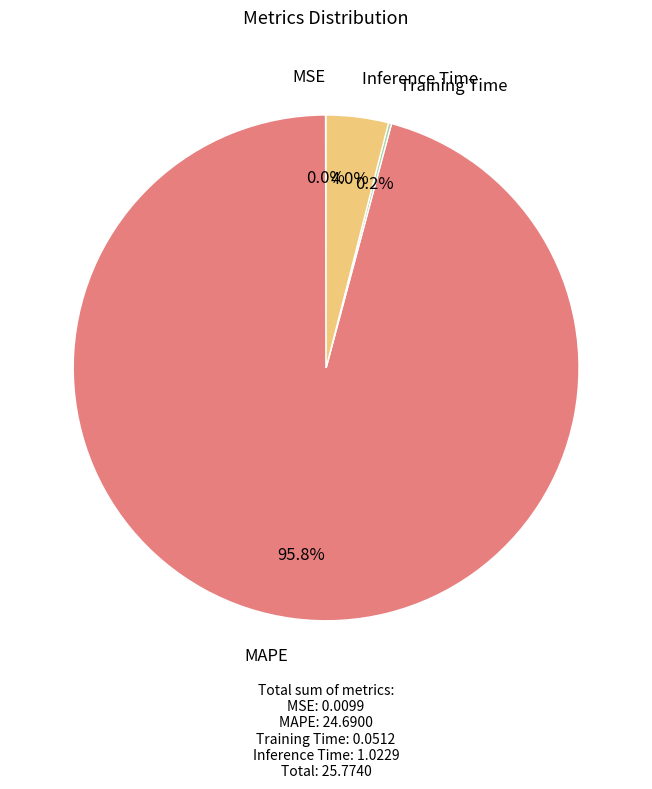

To the nearest percent, what is the difference between the largest and smallest slice percentages?

96%